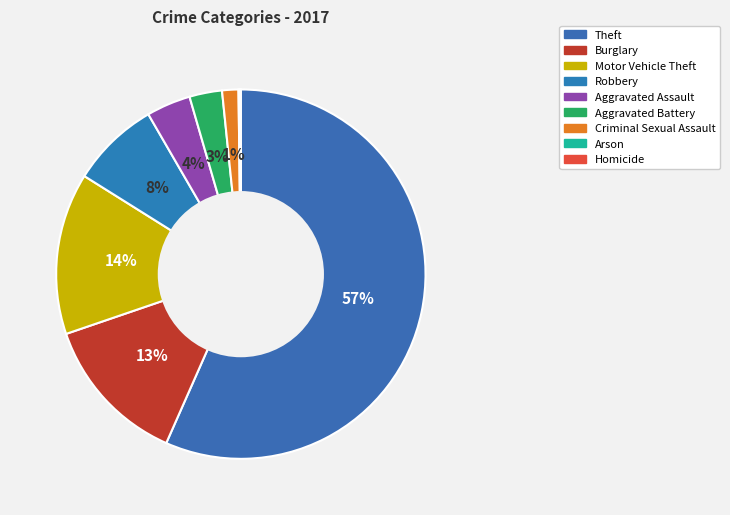

Between Burglary and Arson, which is larger?

Burglary